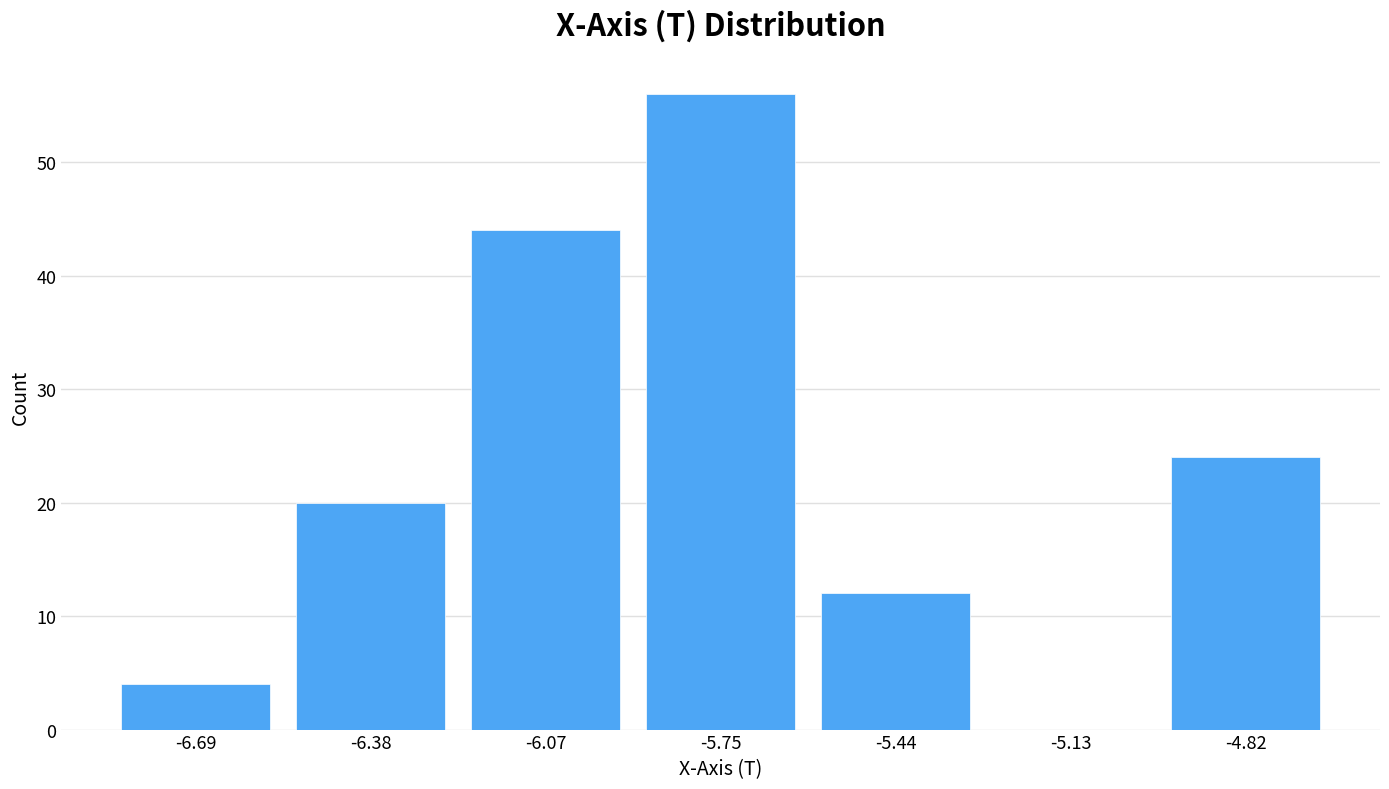

Reading left to right, list every bar in this chart as the range it spans on the x-axis followed by its height. Neither the bar edges nor the heights are printed on the chart, so give them approximately, as read against the axes.

-6.85 to -6.55: 4
-6.55 to -6.20: 20
-6.20 to -5.90: 44
-5.90 to -5.60: 56
-5.60 to -5.30: 12
-5.30 to -4.95: 0
-4.95 to -4.65: 24